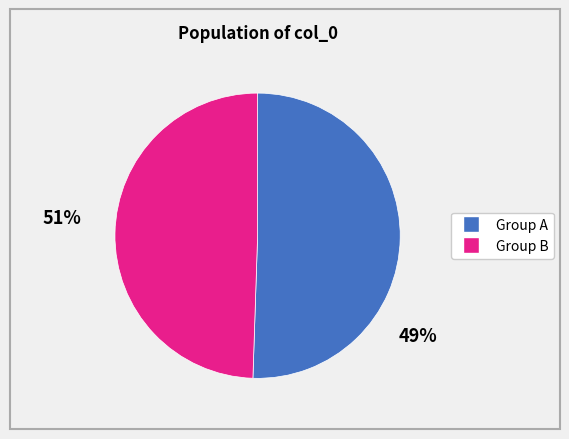

Combined, do Group A and Group B account for over 50%?

Yes